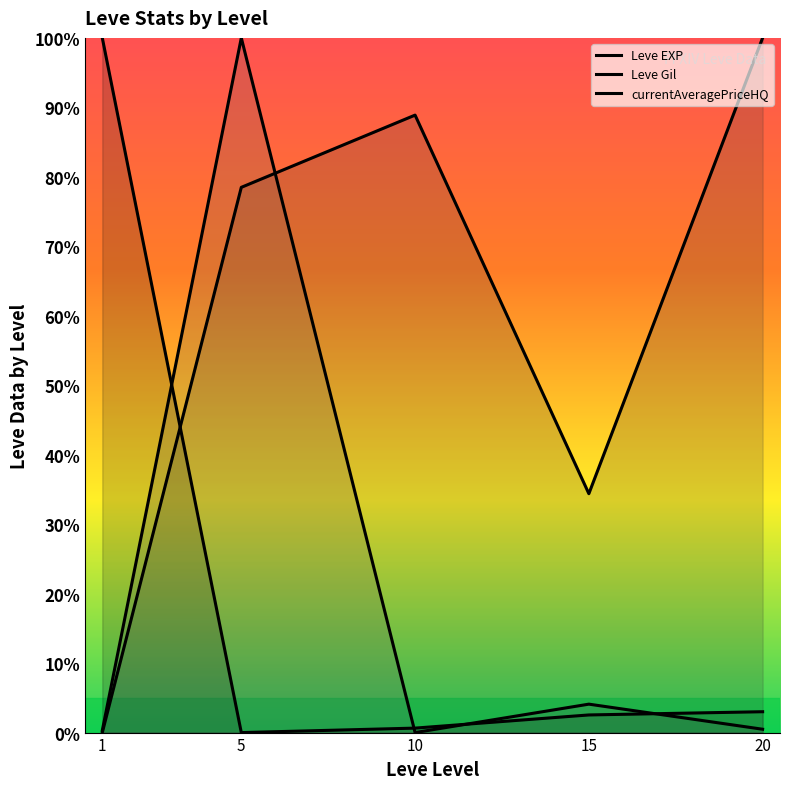

Read the Leve Gil value at 20.

100.0